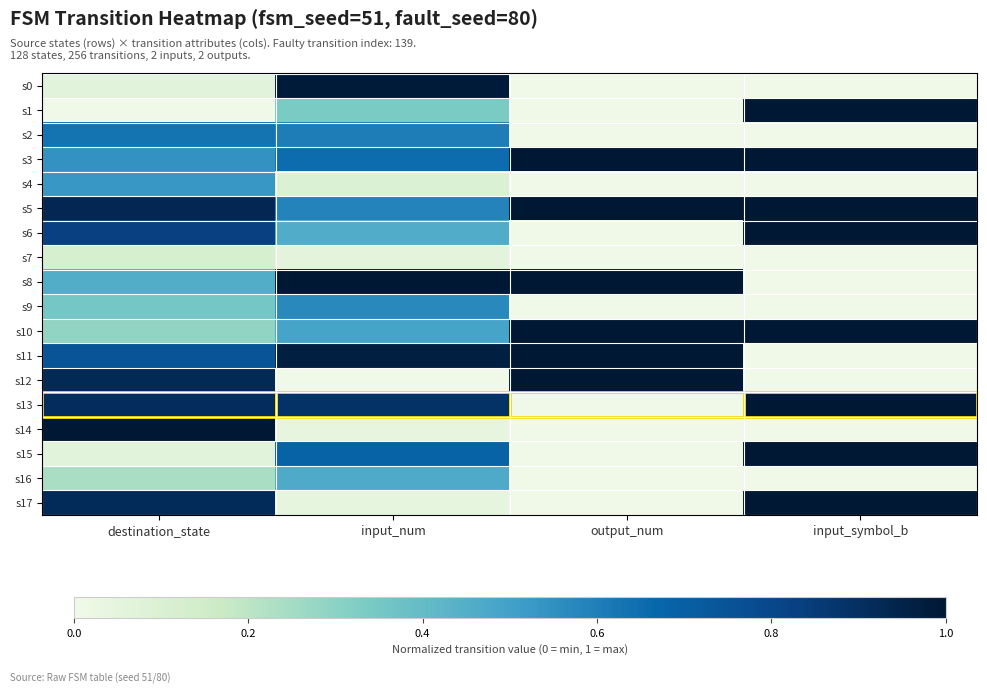

Reading left to right, list all the values displayed in this chart.

s0: destination_state=0.1	input_num=1.0	output_num=0.0	input_symbol_b=0.0
s1: destination_state=0.0	input_num=0.3	output_num=0.0	input_symbol_b=1.0
s2: destination_state=0.6	input_num=0.6	output_num=0.0	input_symbol_b=0.0
s3: destination_state=0.5	input_num=0.7	output_num=1.0	input_symbol_b=1.0
s4: destination_state=0.5	input_num=0.1	output_num=0.0	input_symbol_b=0.0
s5: destination_state=0.9	input_num=0.6	output_num=1.0	input_symbol_b=1.0
s6: destination_state=0.8	input_num=0.5	output_num=0.0	input_symbol_b=1.0
s7: destination_state=0.1	input_num=0.1	output_num=0.0	input_symbol_b=0.0
s8: destination_state=0.5	input_num=1.0	output_num=1.0	input_symbol_b=0.0
s9: destination_state=0.4	input_num=0.6	output_num=0.0	input_symbol_b=0.0
s10: destination_state=0.3	input_num=0.5	output_num=1.0	input_symbol_b=1.0
s11: destination_state=0.7	input_num=1.0	output_num=1.0	input_symbol_b=0.0
s12: destination_state=0.9	input_num=0.0	output_num=1.0	input_symbol_b=0.0
s13: destination_state=0.9	input_num=0.9	output_num=0.0	input_symbol_b=1.0
s14: destination_state=1.0	input_num=0.0	output_num=0.0	input_symbol_b=0.0
s15: destination_state=0.1	input_num=0.7	output_num=0.0	input_symbol_b=1.0
s16: destination_state=0.2	input_num=0.5	output_num=0.0	input_symbol_b=0.0
s17: destination_state=0.9	input_num=0.0	output_num=0.0	input_symbol_b=1.0